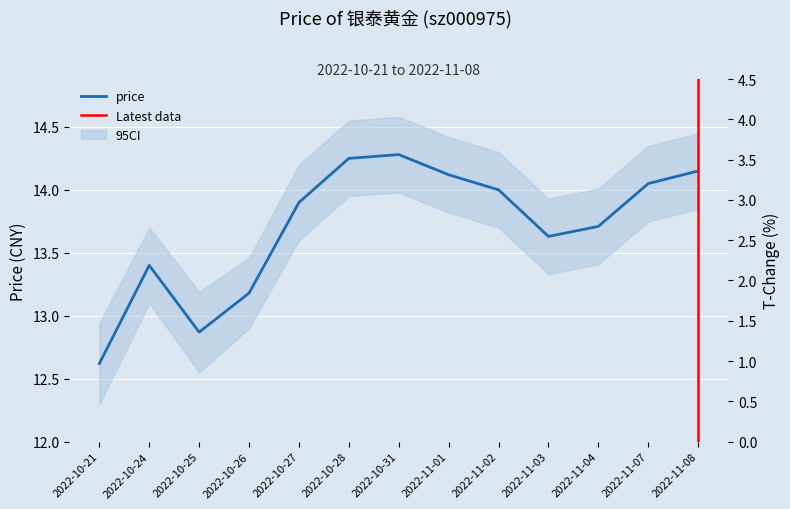

What is the minimum value shown in the chart?

12.6